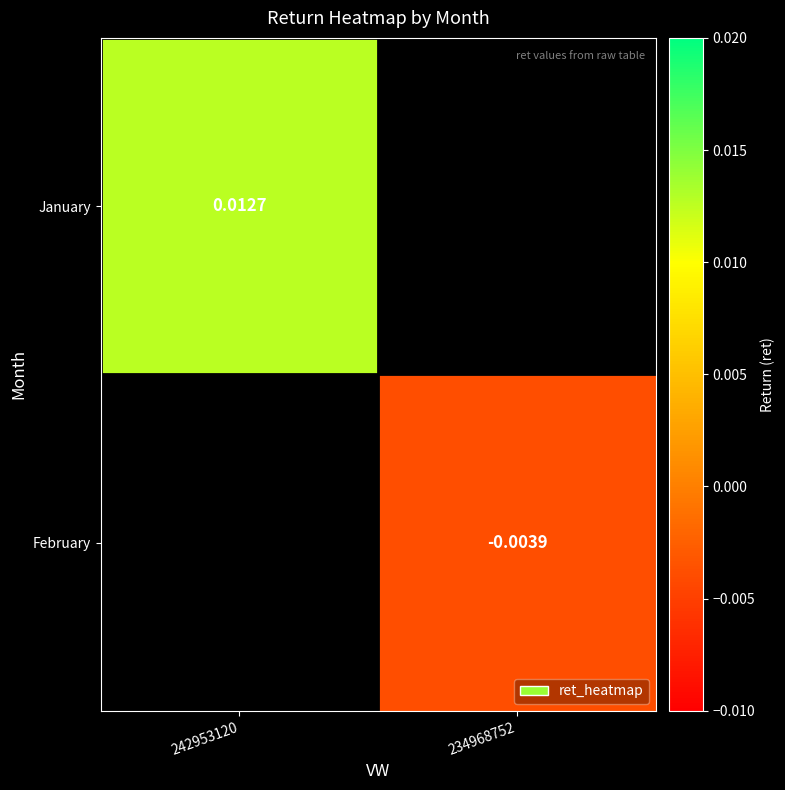

Is the value of January at 242953120 greater than the value of February at 234968752?

Yes